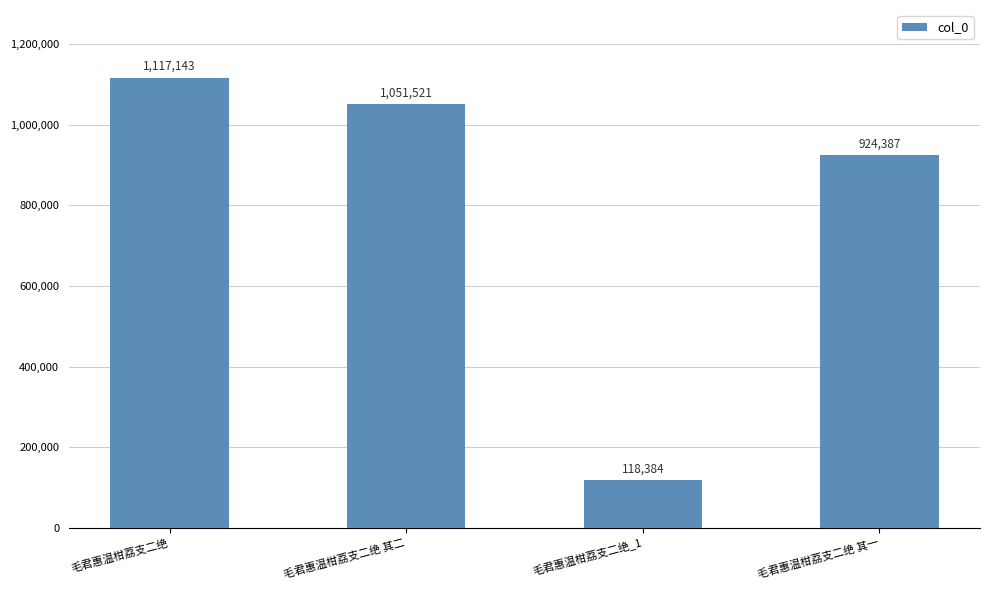

Is it true that the value at 毛君惠温柑荔支二绝_1 is 210564?

False